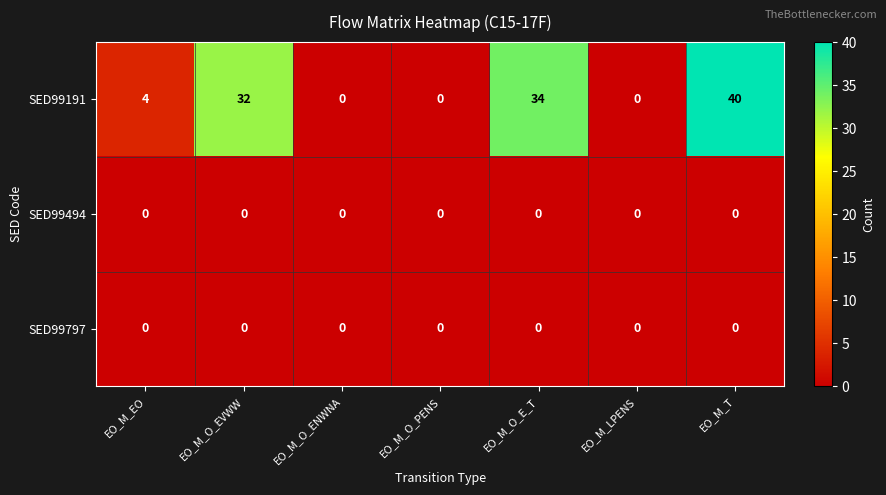

True or false: SED99494 has a value of 0 at EO_M_O_EVWW.

True